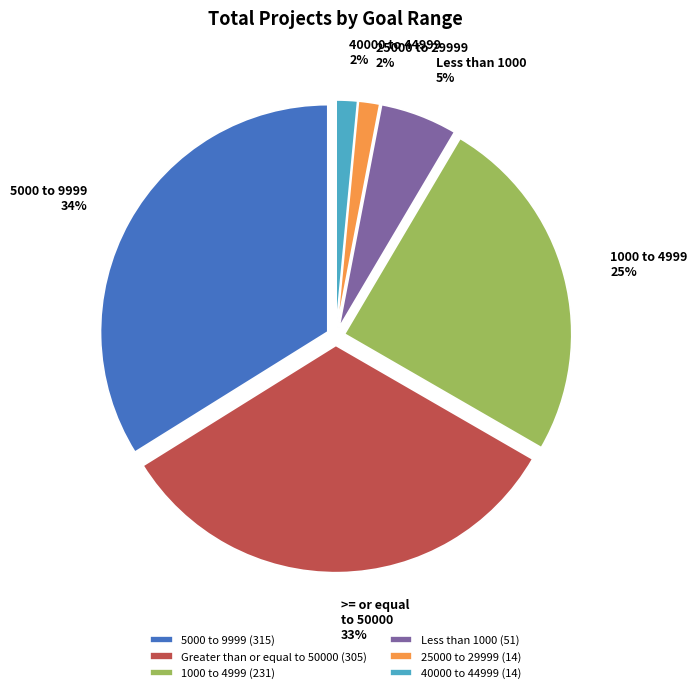

Which has a higher value, 1000 to 4999 (231) or Greater than or equal to 50000 (305)?

Greater than or equal to 50000 (305)